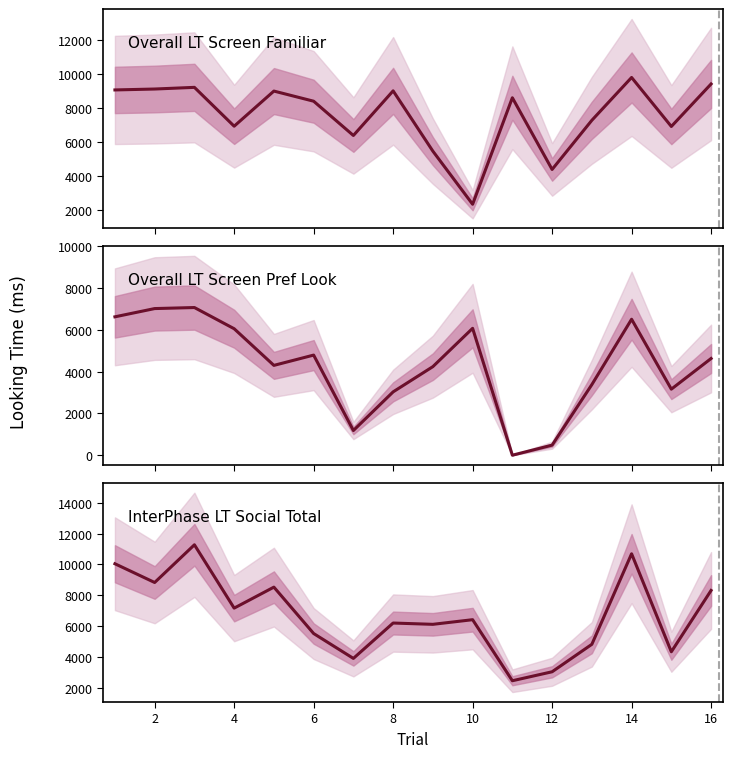

Is the value of Overall_LT_ScreenPrefLook at 16 greater than the value of InterPhase_LT_Soc_Total at 12?

Yes